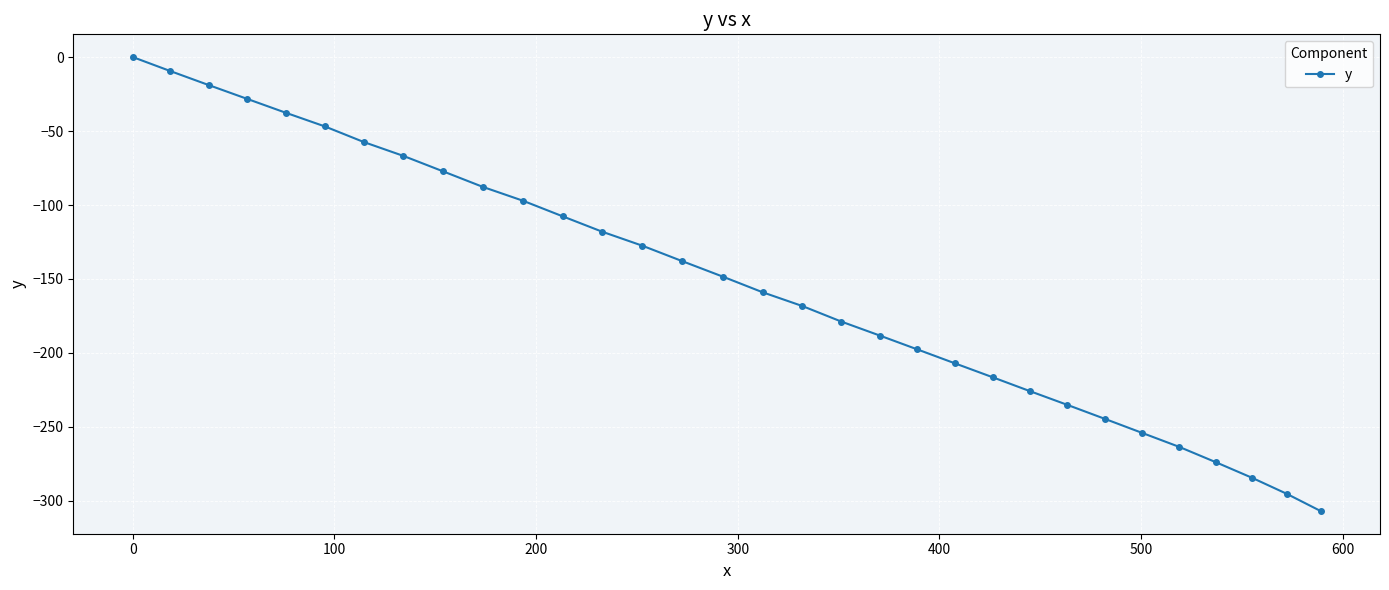

What is the value of the 25th point from the left?

-235.1